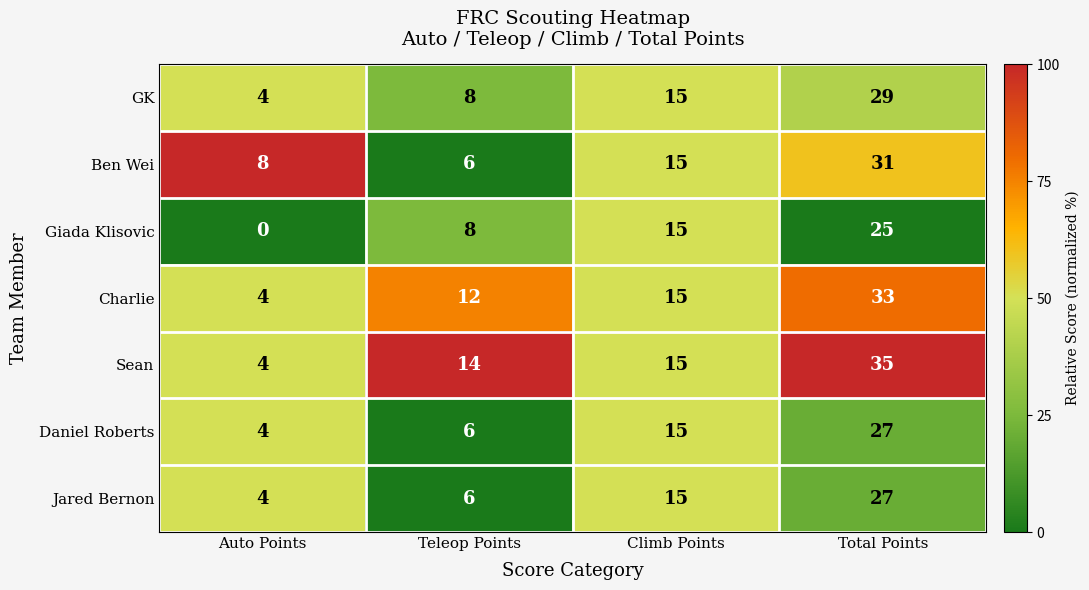

Reading left to right, list all the values displayed in this chart.

GK: 4	8	15	29
Ben Wei: 8	6	15	31
Giada Klisovic: 0	8	15	25
Charlie: 4	12	15	33
Sean: 4	14	15	35
Daniel Roberts: 4	6	15	27
Jared Bernon: 4	6	15	27